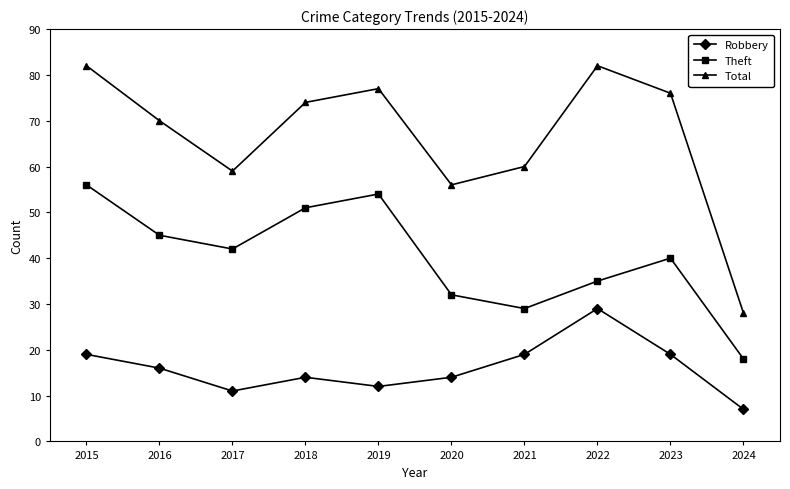

What is the maximum value for Total?

82